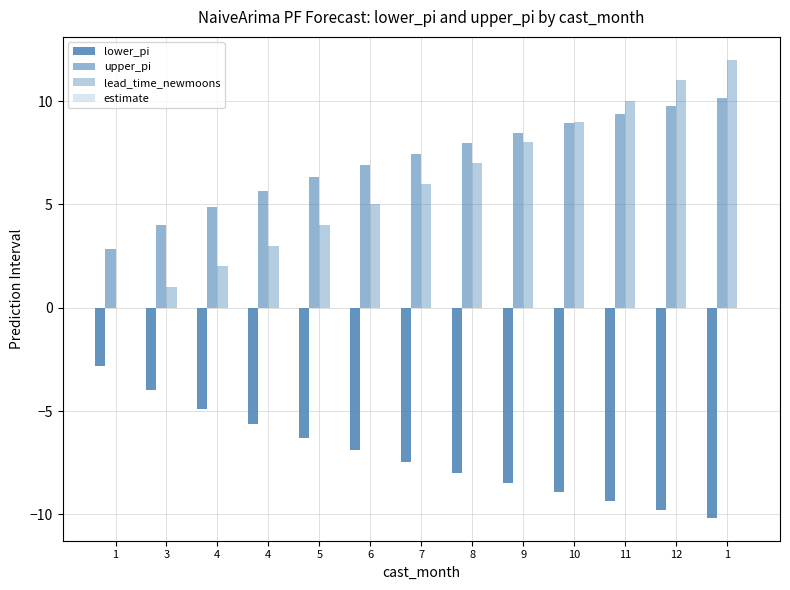

Count the number of categories in the chart.

13